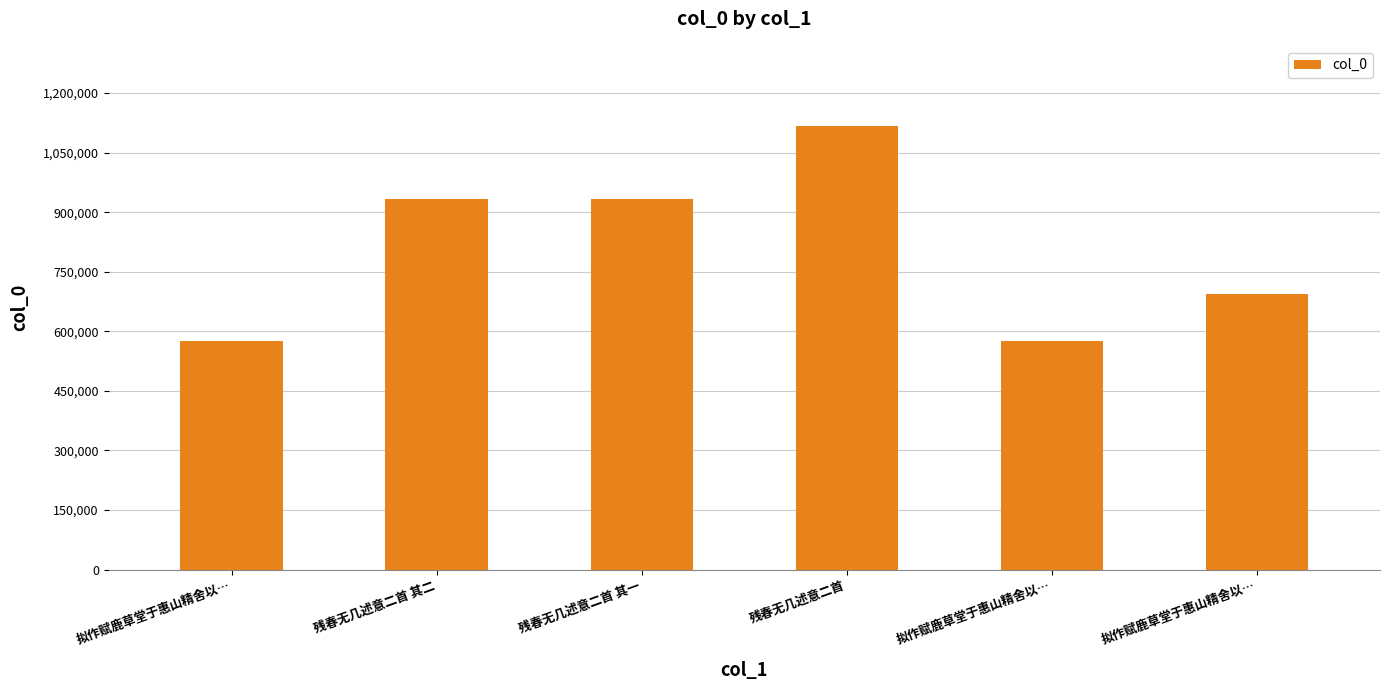

Rank the categories by value from highest to lowest.

残春无几述意二首, 残春无几述意二首 其一, 残春无几述意二首 其二, 拟作赋鹿草堂于惠山精舍以…, 拟作赋鹿草堂于惠山精舍以…, 拟作赋鹿草堂于惠山精舍以…